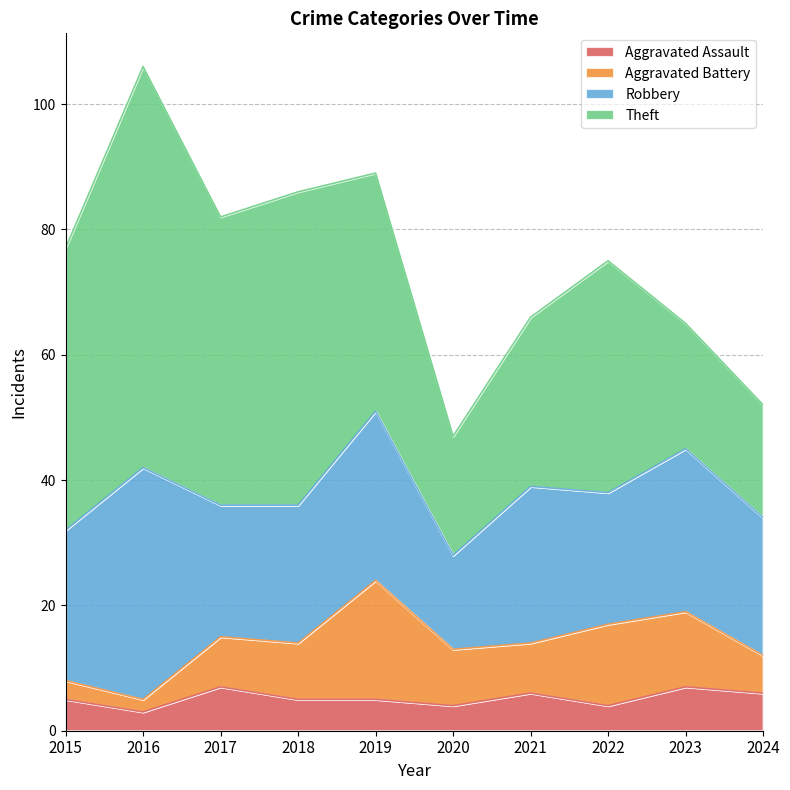

Rank the categories by Aggravated Battery value from highest to lowest.

2019, 2022, 2023, 2018, 2020, 2017, 2021, 2024, 2015, 2016